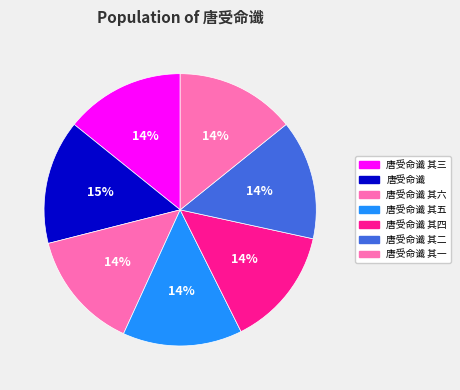

Count the number of slices in the pie.

7